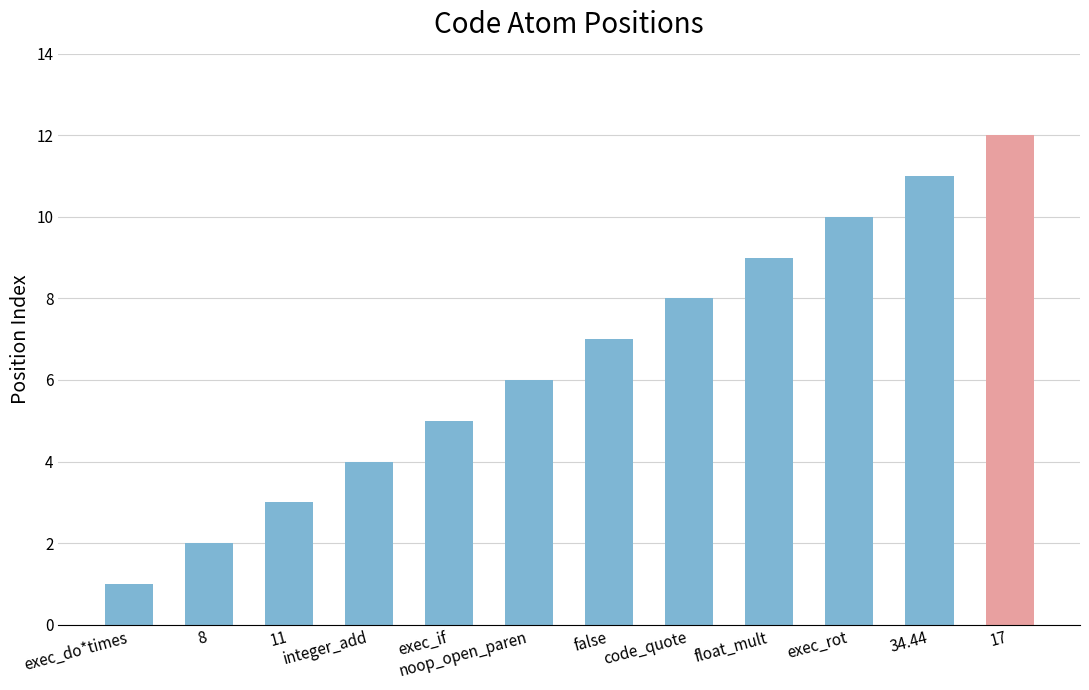

What is the sum of all values?

78